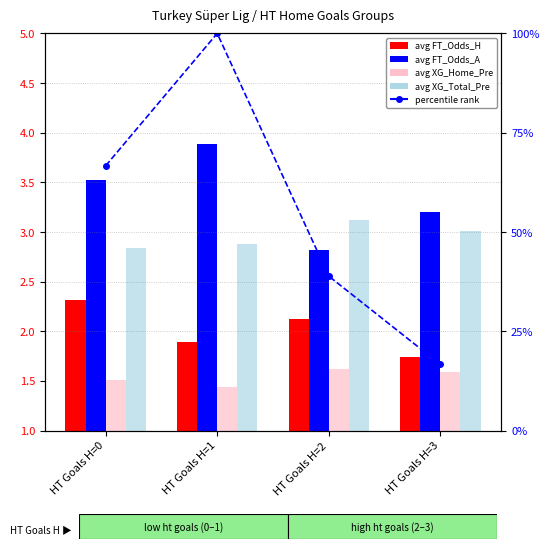

How many data points does each series have?

4